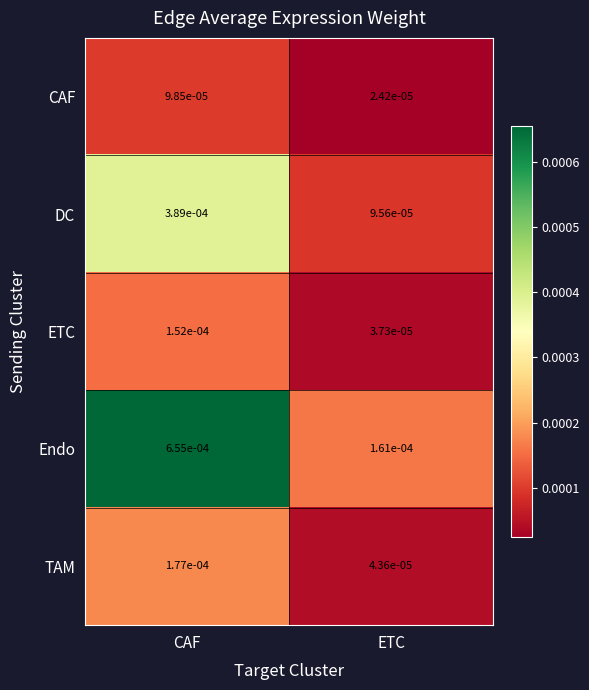

At how many categories does at least one series exceed 0?

2